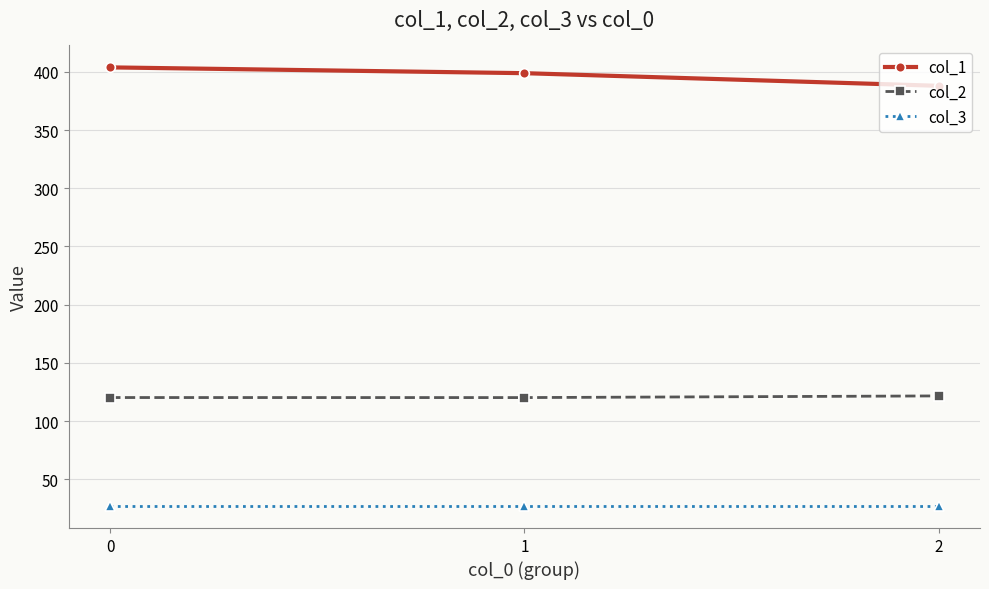

The value of col_2 at 1 is 120.2. True or false?

True